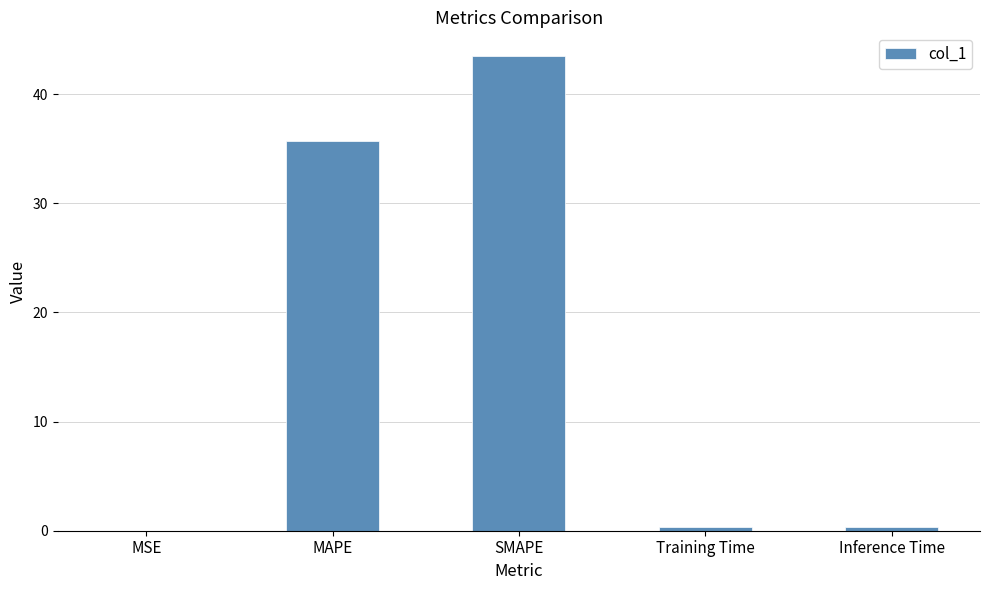

Are the bars horizontal?

No